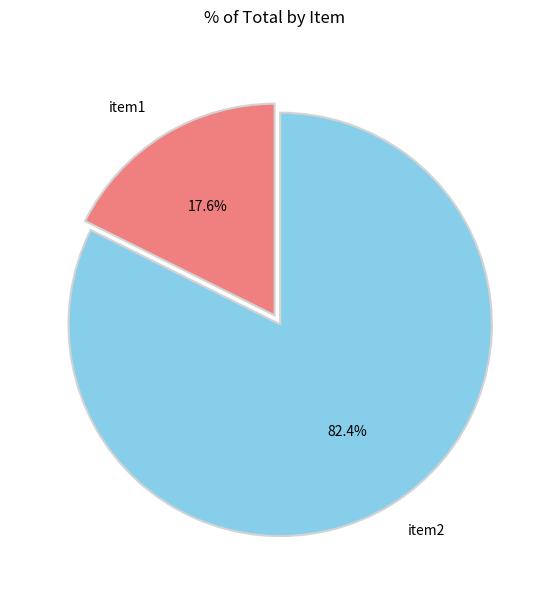

Is it true that item2 is 82% of the pie?

True